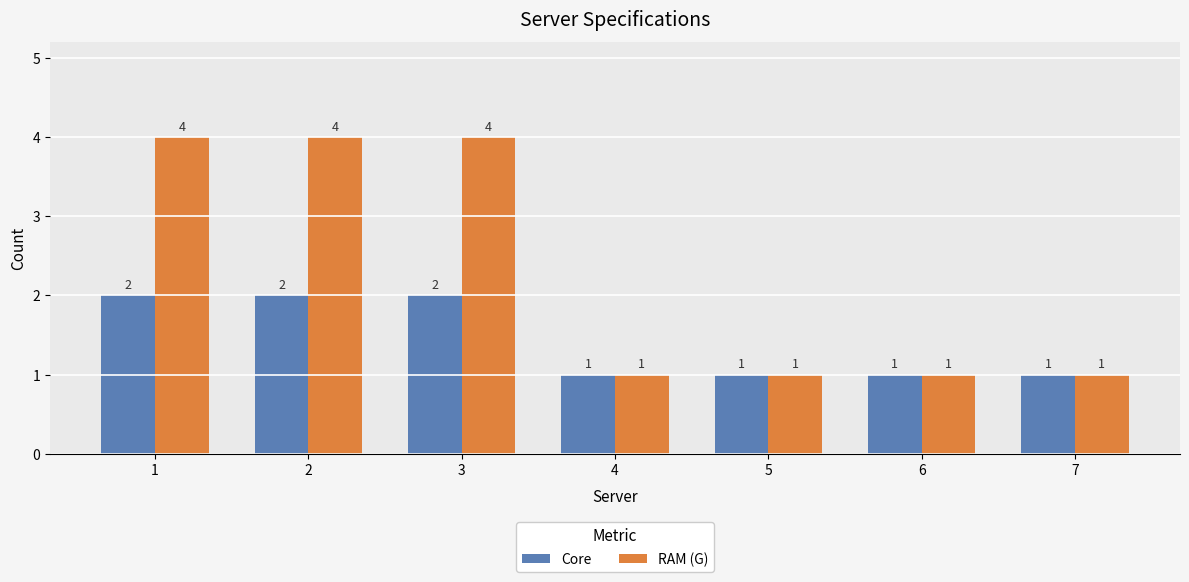

How many values in the RAM (G) series exceed 1?

3